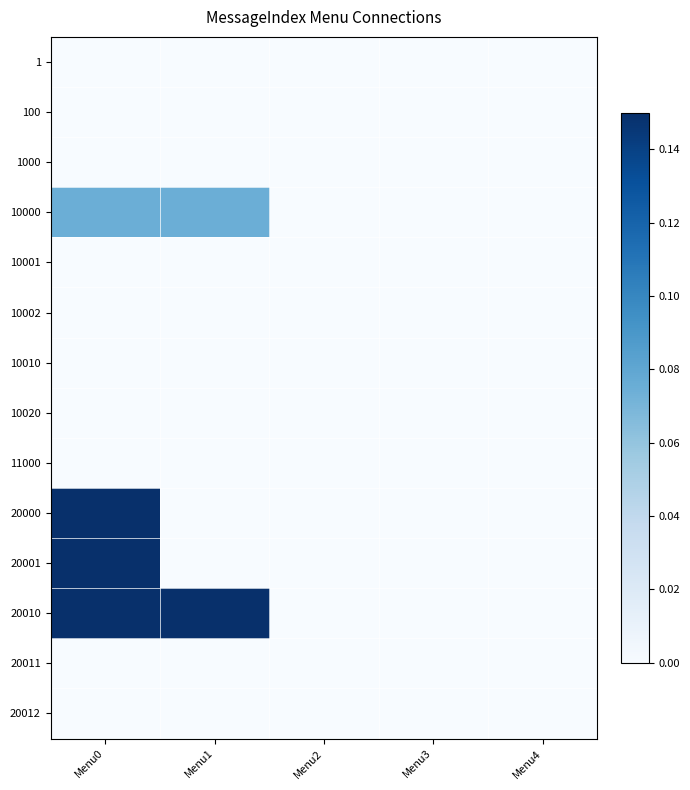

Reading left to right, what are all the values shown in this chart?

1: Menu0=0.0	Menu1=0.0	Menu2=0.0	Menu3=0.0	Menu4=0.0
100: Menu0=0.0	Menu1=0.0	Menu2=0.0	Menu3=0.0	Menu4=0.0
1000: Menu0=0.0	Menu1=0.0	Menu2=0.0	Menu3=0.0	Menu4=0.0
10000: Menu0=0.1	Menu1=0.1	Menu2=0.0	Menu3=0.0	Menu4=0.0
10001: Menu0=0.0	Menu1=0.0	Menu2=0.0	Menu3=0.0	Menu4=0.0
10002: Menu0=0.0	Menu1=0.0	Menu2=0.0	Menu3=0.0	Menu4=0.0
10010: Menu0=0.0	Menu1=0.0	Menu2=0.0	Menu3=0.0	Menu4=0.0
10020: Menu0=0.0	Menu1=0.0	Menu2=0.0	Menu3=0.0	Menu4=0.0
11000: Menu0=0.0	Menu1=0.0	Menu2=0.0	Menu3=0.0	Menu4=0.0
20000: Menu0=0.1	Menu1=0.0	Menu2=0.0	Menu3=0.0	Menu4=0.0
20001: Menu0=0.1	Menu1=0.0	Menu2=0.0	Menu3=0.0	Menu4=0.0
20010: Menu0=0.1	Menu1=0.1	Menu2=0.0	Menu3=0.0	Menu4=0.0
20011: Menu0=0.0	Menu1=0.0	Menu2=0.0	Menu3=0.0	Menu4=0.0
20012: Menu0=0.0	Menu1=0.0	Menu2=0.0	Menu3=0.0	Menu4=0.0